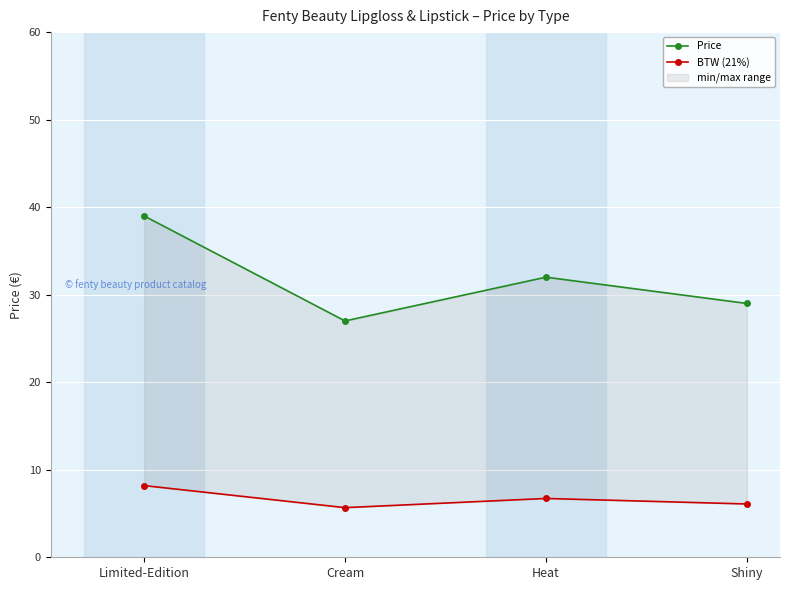

How many values in the Price series are below 32?

2